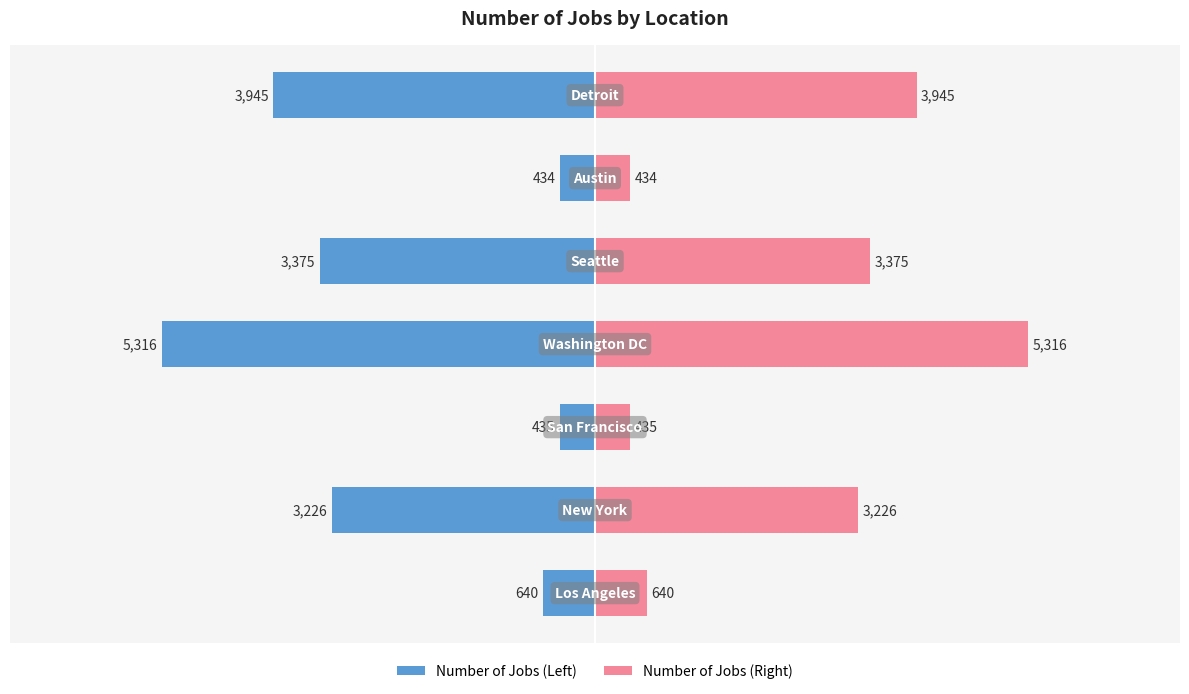

How many bars are there in total?

7